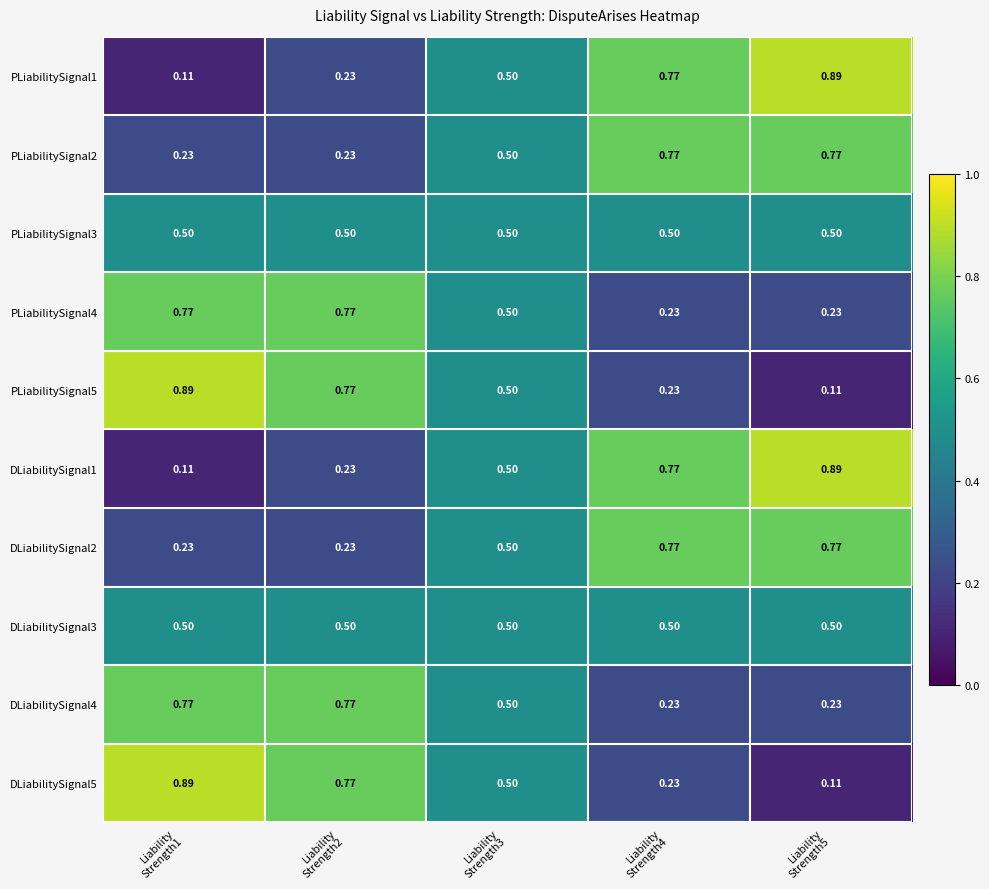

Reading right to left, extract all data points from this chart.

PLiabilitySignal1: Liability
Strength5=0.9	Liability
Strength4=0.8	Liability
Strength3=0.5	Liability
Strength2=0.2	Liability
Strength1=0.1
PLiabilitySignal2: Liability
Strength5=0.8	Liability
Strength4=0.8	Liability
Strength3=0.5	Liability
Strength2=0.2	Liability
Strength1=0.2
PLiabilitySignal3: Liability
Strength5=0.5	Liability
Strength4=0.5	Liability
Strength3=0.5	Liability
Strength2=0.5	Liability
Strength1=0.5
PLiabilitySignal4: Liability
Strength5=0.2	Liability
Strength4=0.2	Liability
Strength3=0.5	Liability
Strength2=0.8	Liability
Strength1=0.8
PLiabilitySignal5: Liability
Strength5=0.1	Liability
Strength4=0.2	Liability
Strength3=0.5	Liability
Strength2=0.8	Liability
Strength1=0.9
DLiabilitySignal1: Liability
Strength5=0.9	Liability
Strength4=0.8	Liability
Strength3=0.5	Liability
Strength2=0.2	Liability
Strength1=0.1
DLiabilitySignal2: Liability
Strength5=0.8	Liability
Strength4=0.8	Liability
Strength3=0.5	Liability
Strength2=0.2	Liability
Strength1=0.2
DLiabilitySignal3: Liability
Strength5=0.5	Liability
Strength4=0.5	Liability
Strength3=0.5	Liability
Strength2=0.5	Liability
Strength1=0.5
DLiabilitySignal4: Liability
Strength5=0.2	Liability
Strength4=0.2	Liability
Strength3=0.5	Liability
Strength2=0.8	Liability
Strength1=0.8
DLiabilitySignal5: Liability
Strength5=0.1	Liability
Strength4=0.2	Liability
Strength3=0.5	Liability
Strength2=0.8	Liability
Strength1=0.9